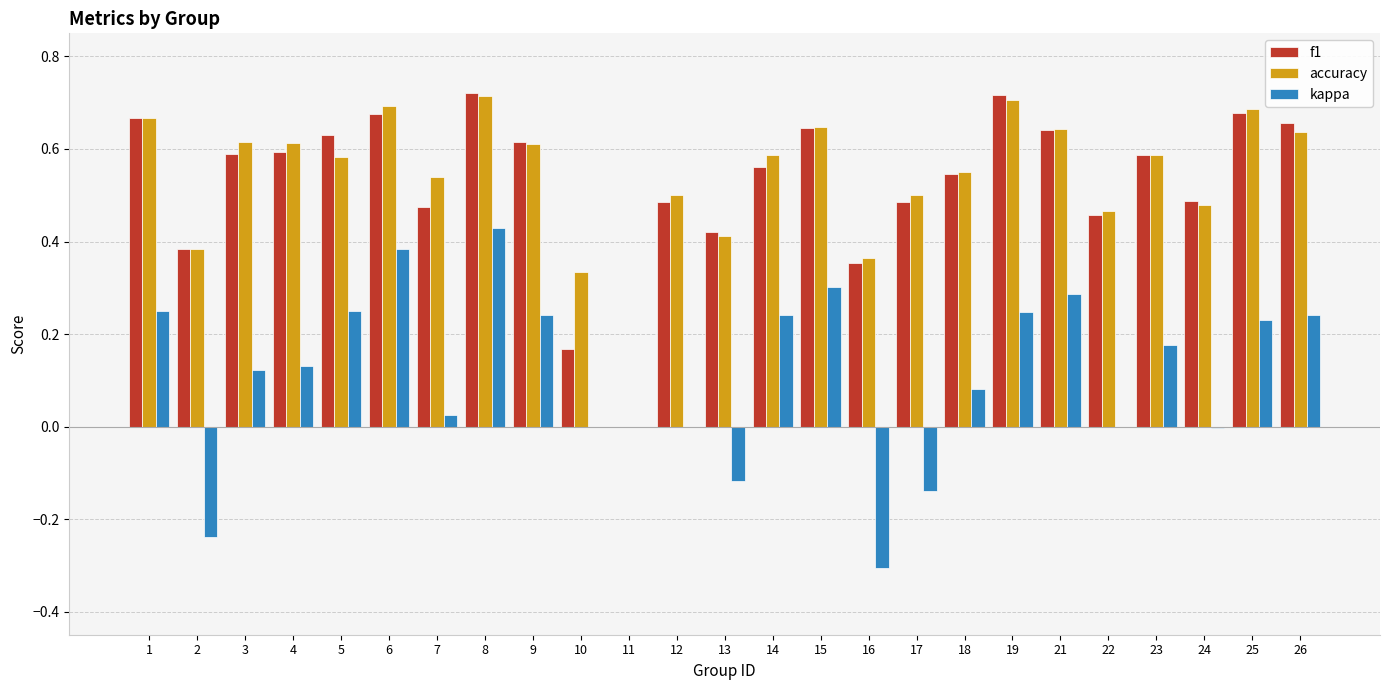

What is the total value across all series at 17?

0.8